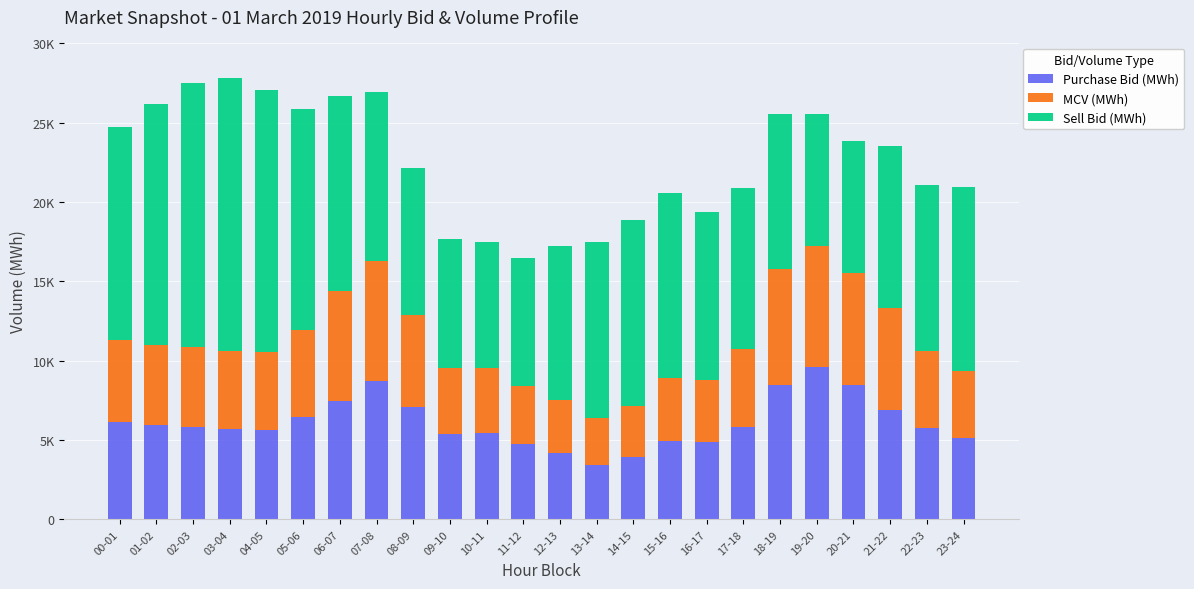

Between 08-09 and 21-22, which series saw the biggest shift?

Sell Bid (MWh)